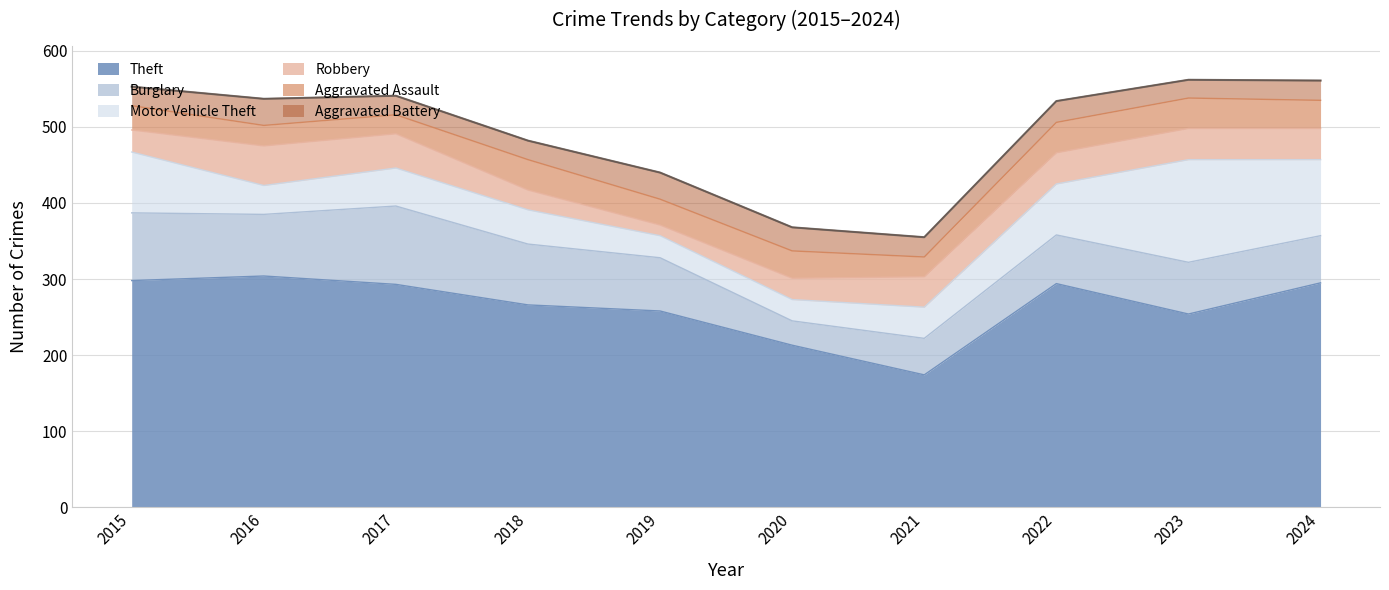

What are all the series names shown in the legend?

Theft, Burglary, Motor Vehicle Theft, Robbery, Aggravated Assault, Aggravated Battery